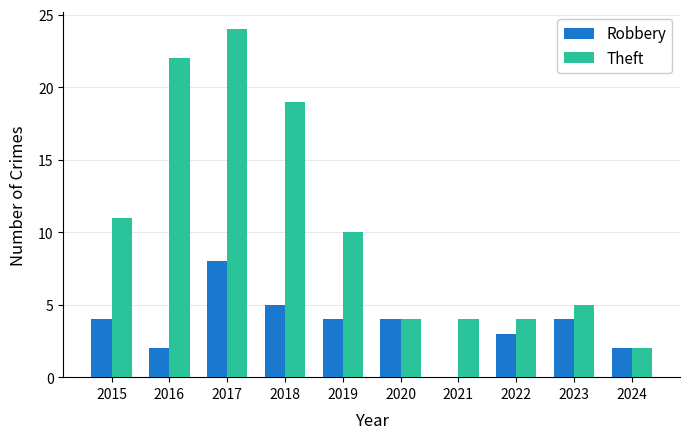

True or false: Theft has a value of 30 at 2018.

False